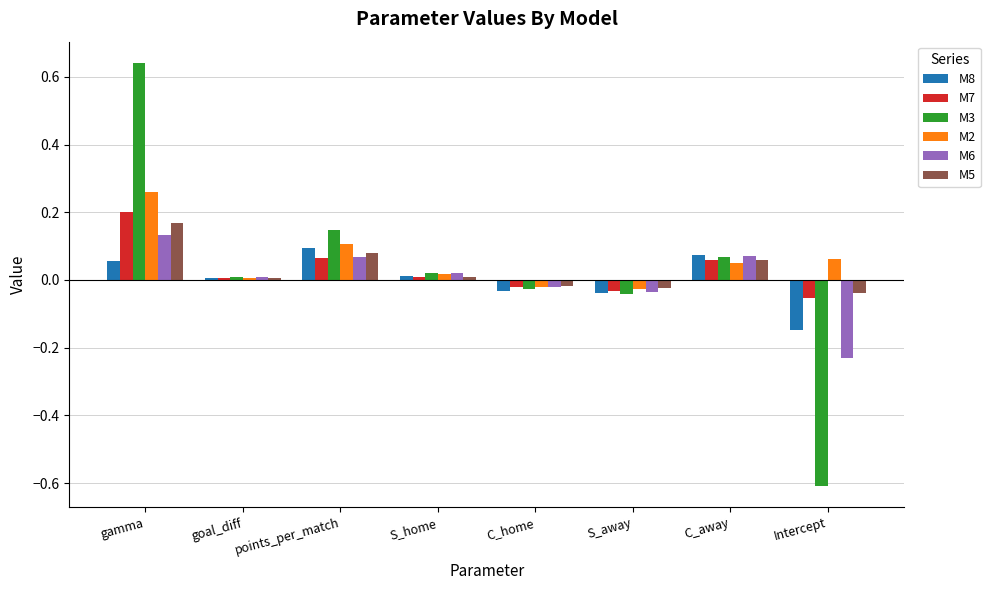

What is the label of the 6th bar from the right?

points_per_match